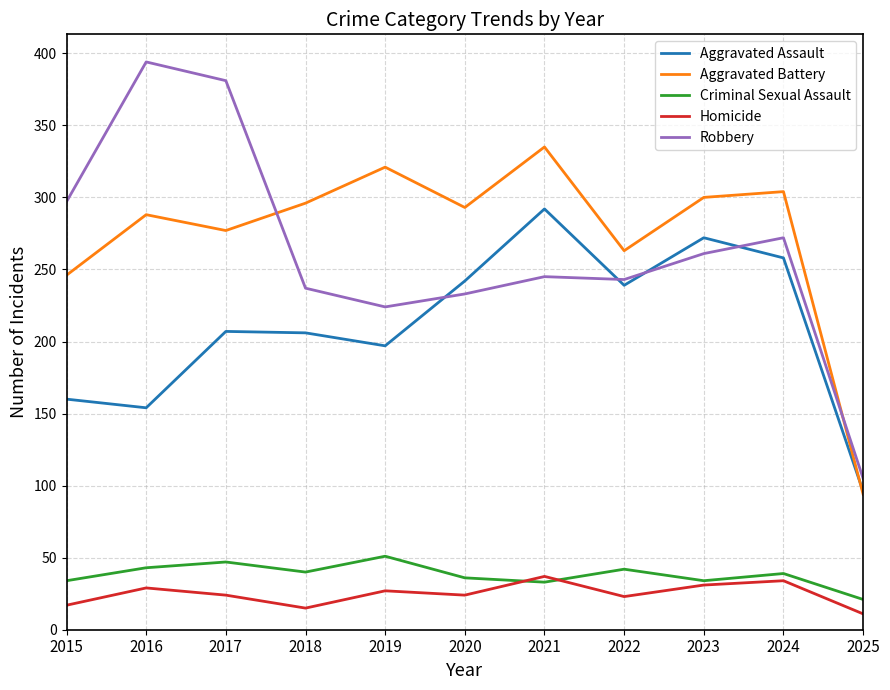

True or false: Aggravated Assault and Homicide cross at least once.

False